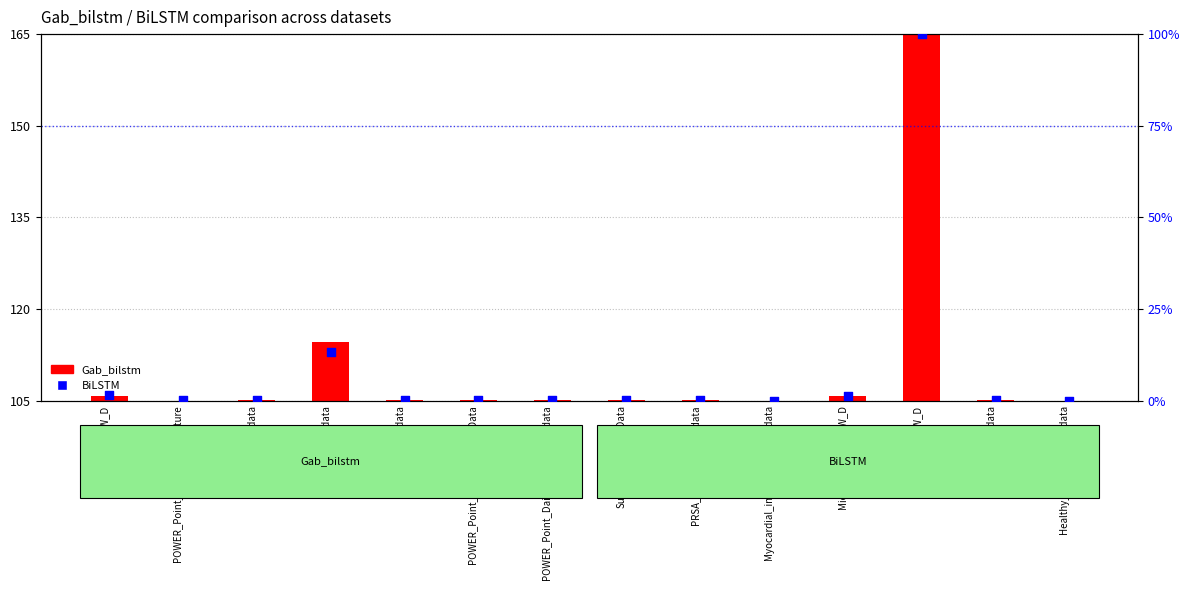

What is the total value across all series at Daily_Sunspot_data?

0.3